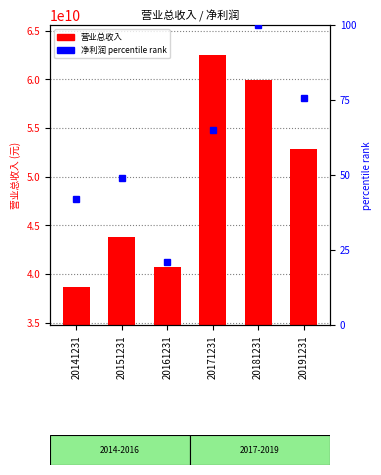

What is the highest value of the 净利润 (pct rank) series?

100.0